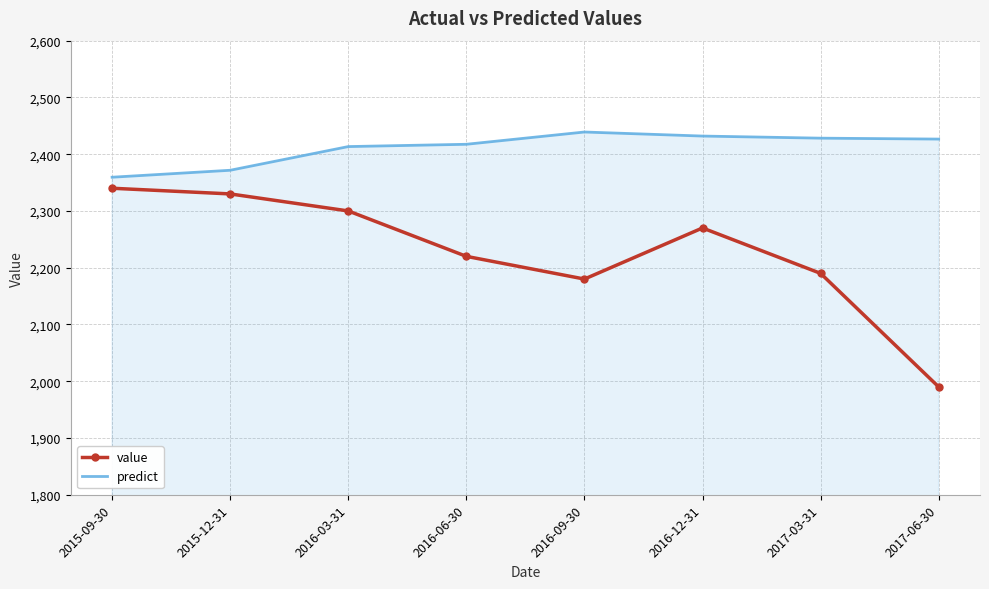

At how many categories does at least one series exceed 2308?

8